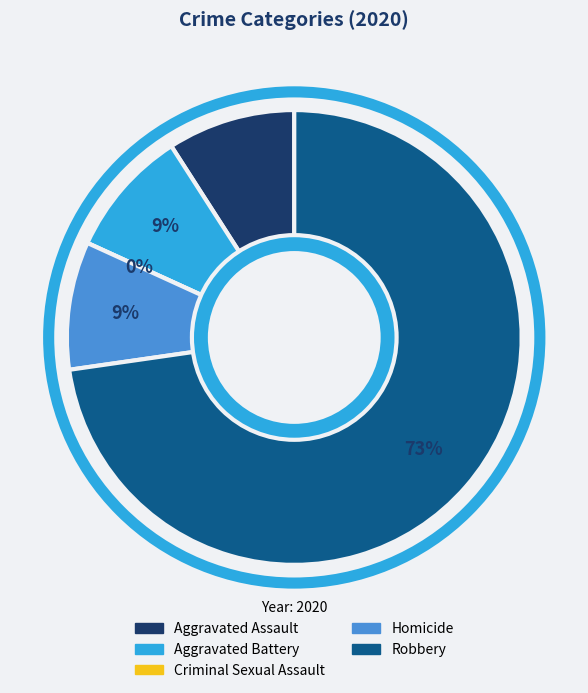

To the nearest percent, what is the average slice percentage?

20%